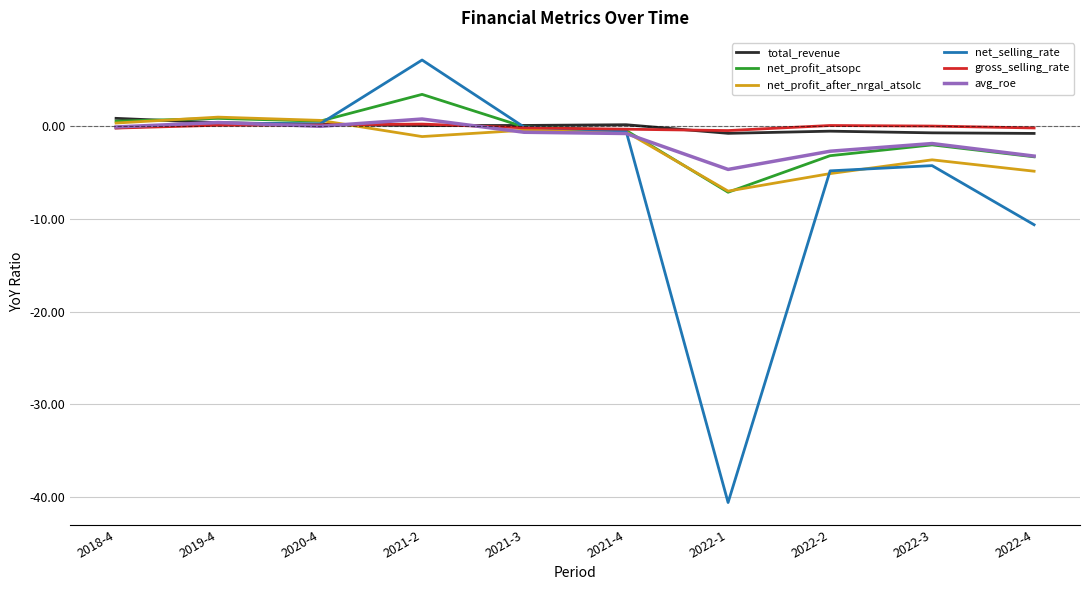

Which series has the widest spread of values?

net_selling_rate